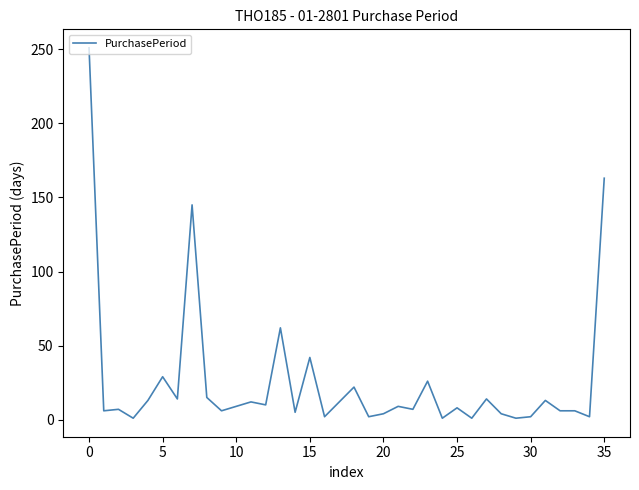

What is the difference between the maximum and minimum values?

250